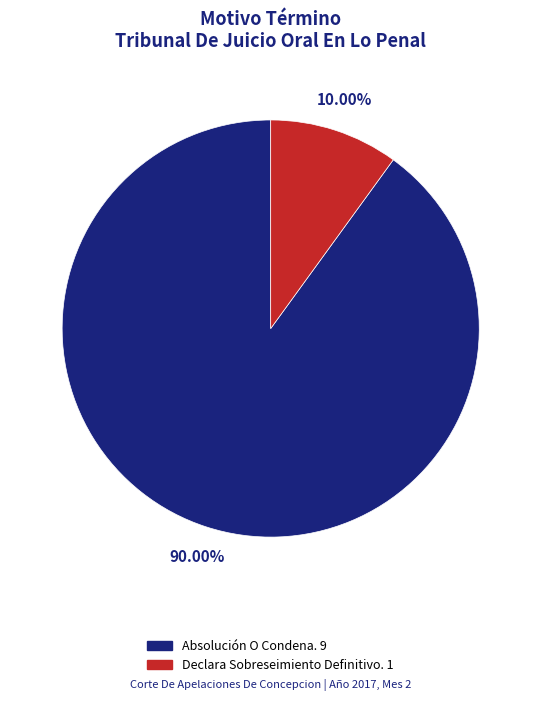

To the nearest percent, what is the average slice percentage?

50%